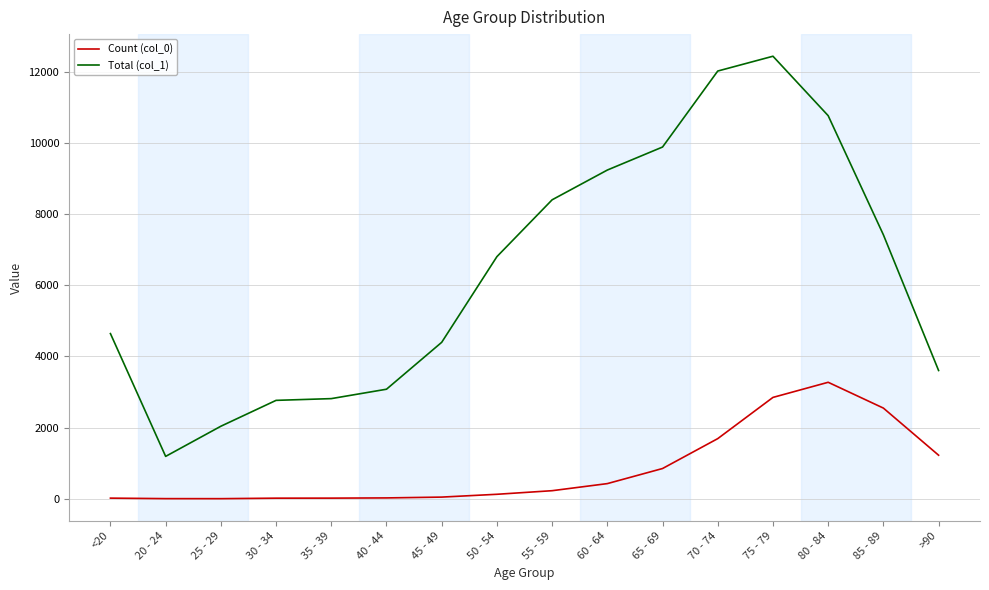

True or false: Count (col_0) and Total (col_1) cross at least once.

False